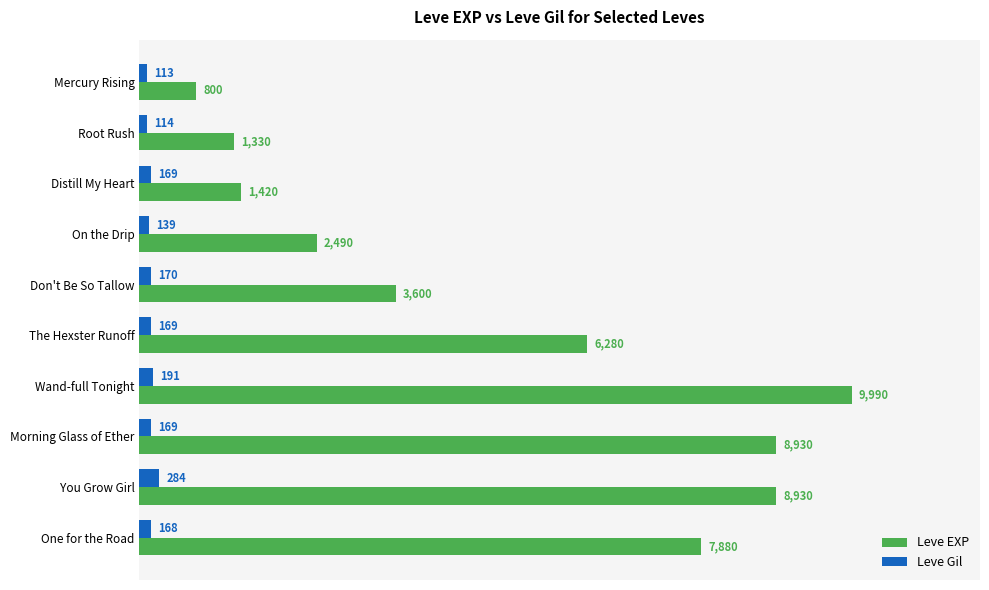

List the series in order of their overall mean, highest first.

Leve EXP, Leve Gil